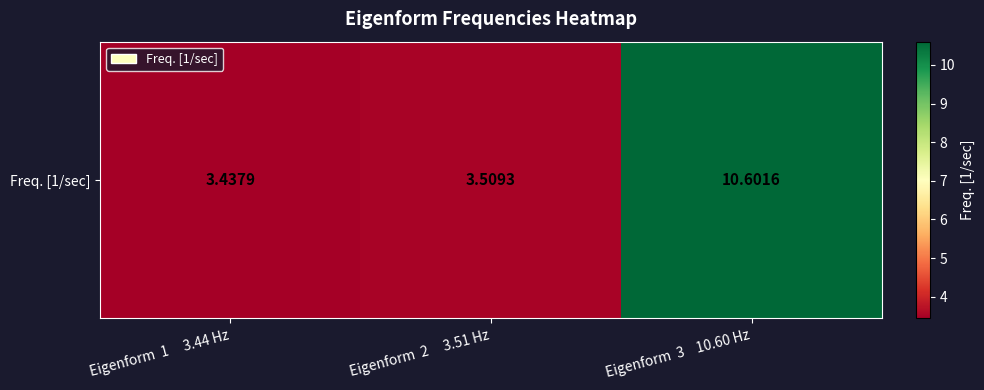

Where is the data nearest to the value 7?

Eigenform  2     3.51 Hz